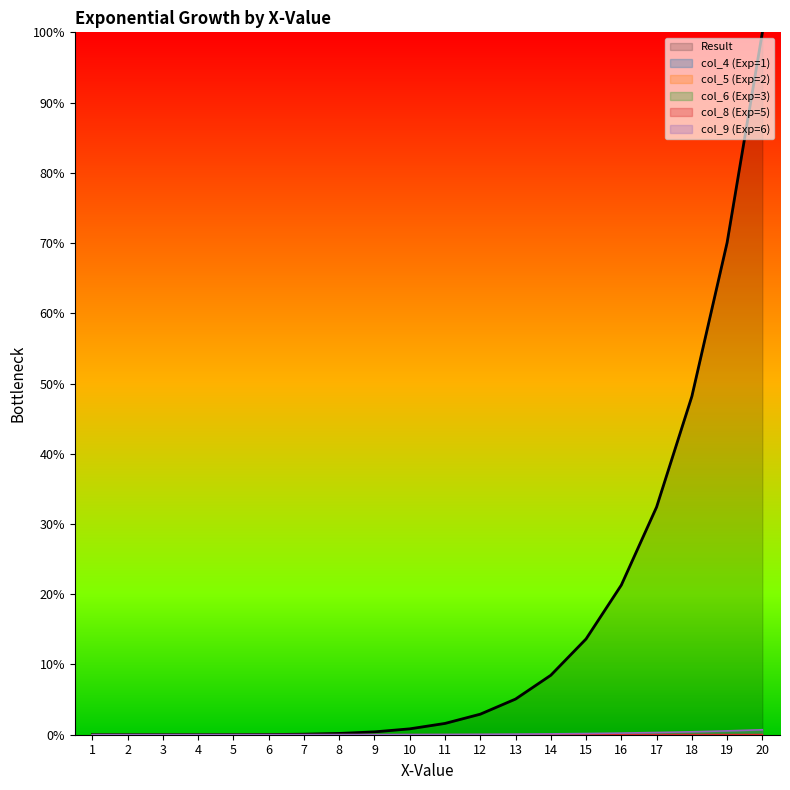

What is the difference between the maximum and second lowest values in the Result series?

100.0